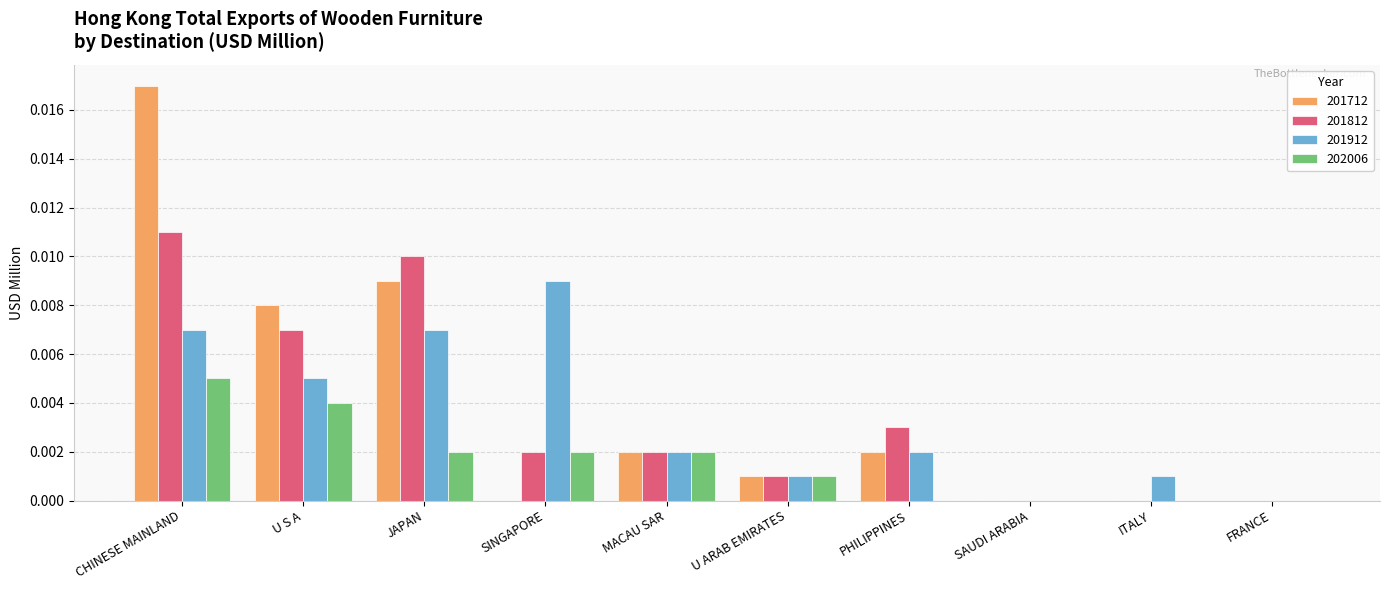

Which label corresponds to the largest value in the chart?

CHINESE MAINLAND